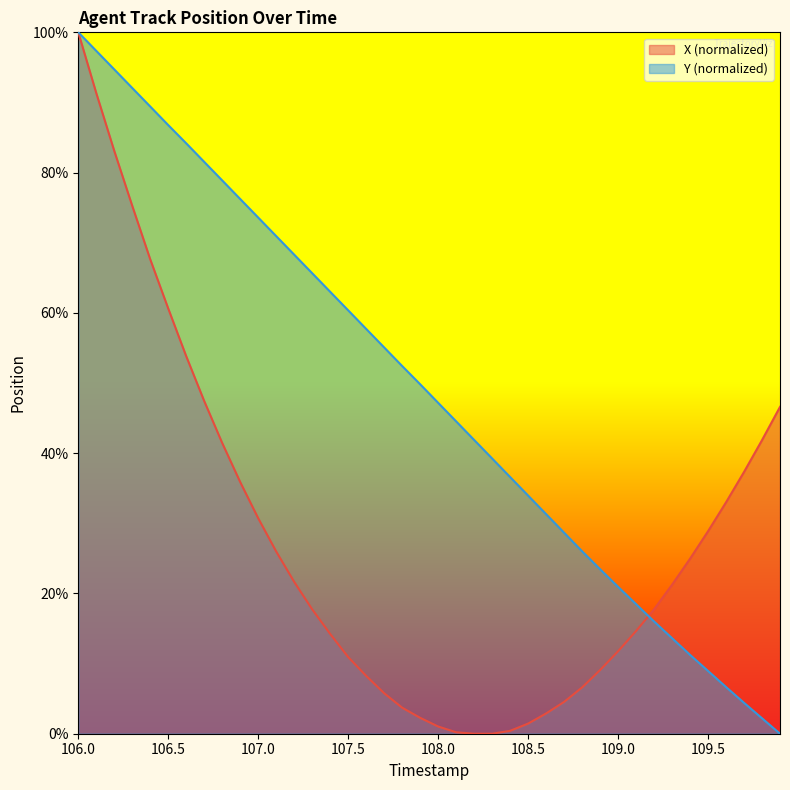

What is the maximum value for X?

100.0